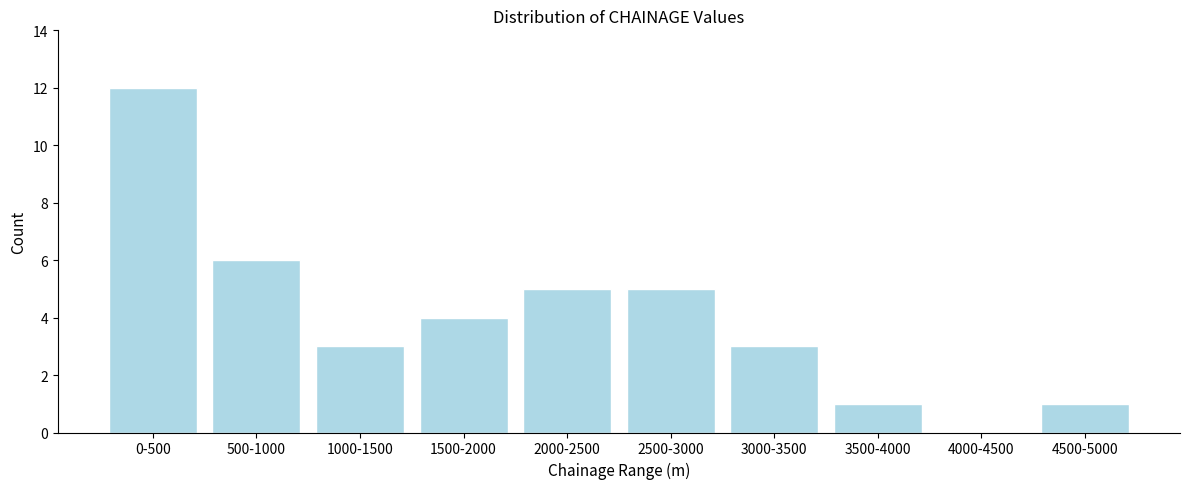

Reading left to right, list all the values displayed in this chart.

0-500=12	500-1000=6	1000-1500=3	1500-2000=4	2000-2500=5	2500-3000=5	3000-3500=3	3500-4000=1	4000-4500=0	4500-5000=1